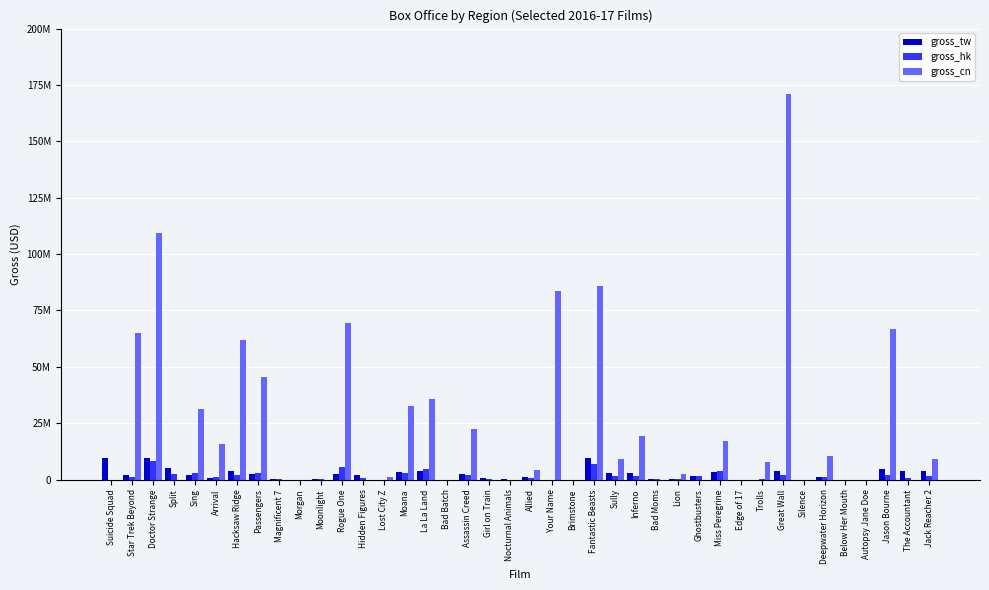

What position from the left is Miss Peregrine?

30